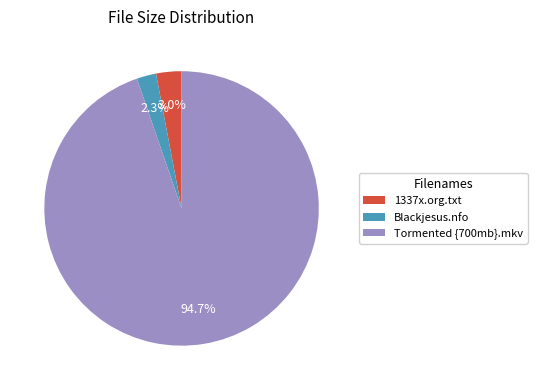

Which slice is the smallest?

Blackjesus.nfo